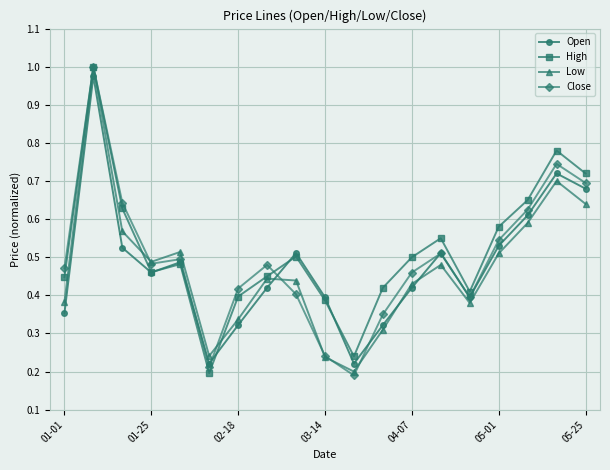

In High, how many points are lower than both neighbors (excluding endpoints)?

4